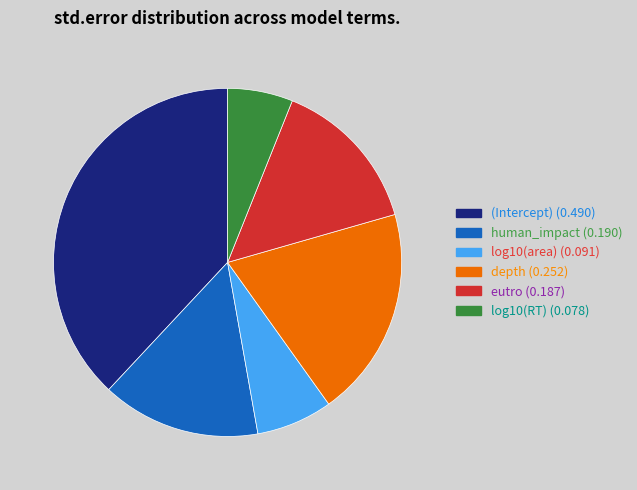

How many segments does this pie chart have?

6